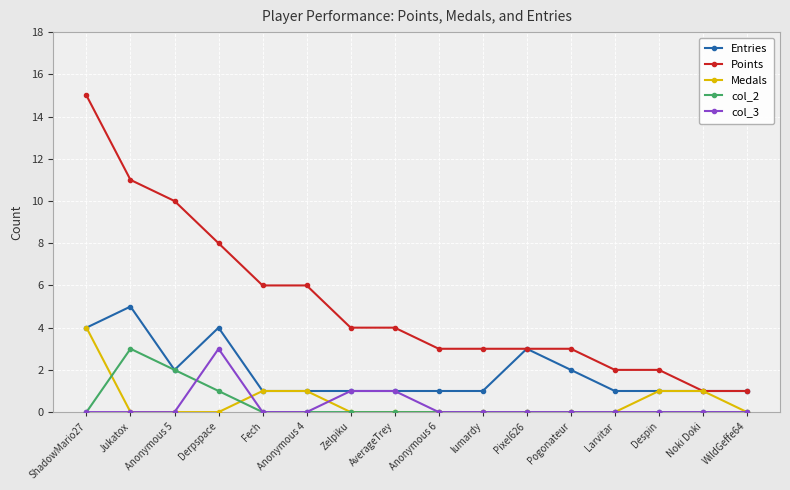

At which category is the sum across all series the highest?

ShadowMario27